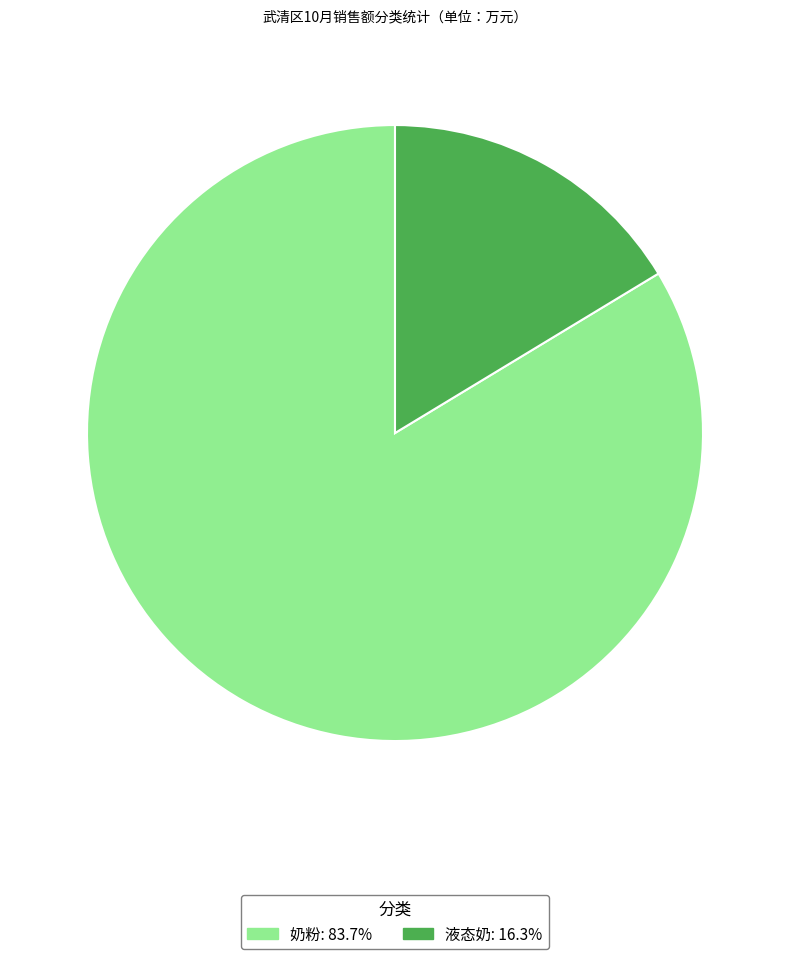

How many slices are in this pie chart?

2